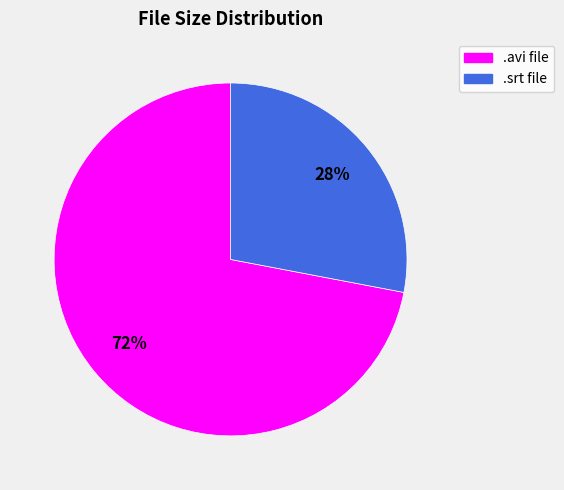

To the nearest percent, what is the difference between the largest and smallest slice percentages?

44%